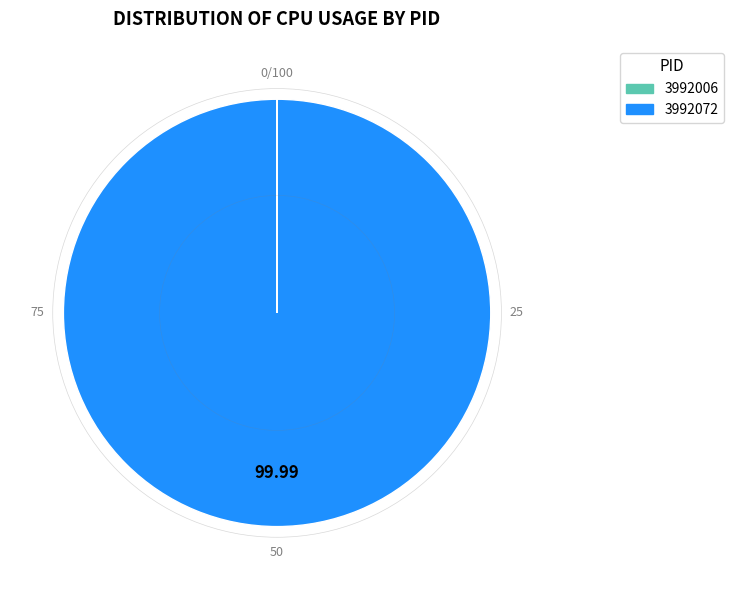

Which slice represents more than half of the pie?

3992072